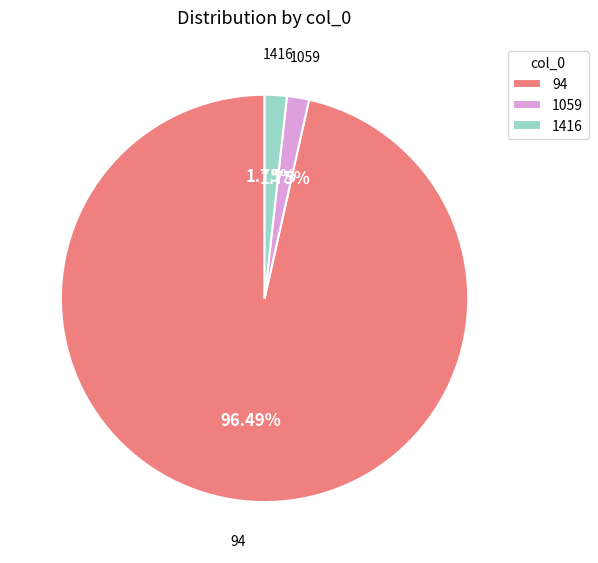

What percentage is NOT represented by 94?

3.5%